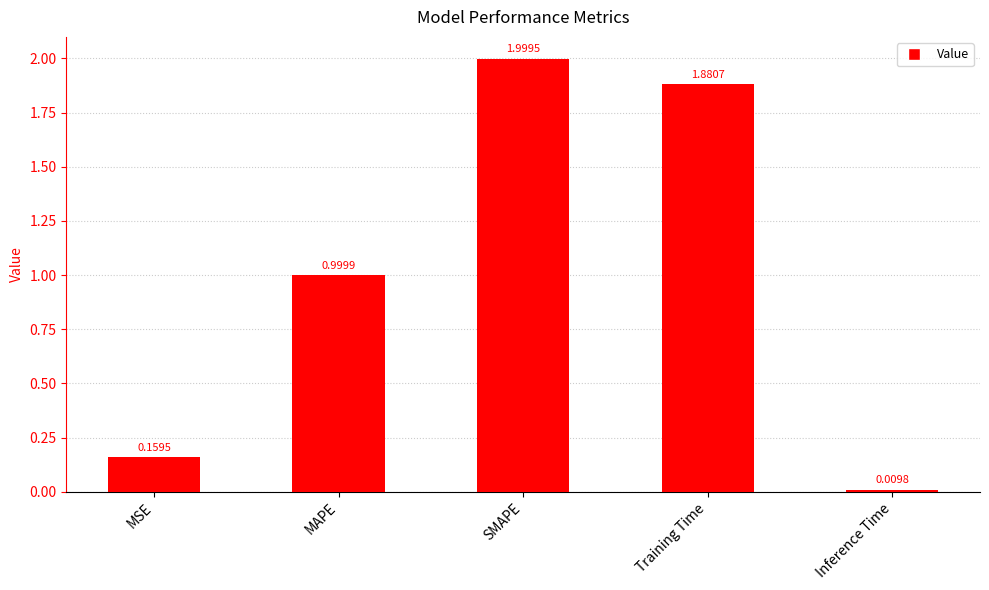

Read the value at SMAPE.

2.0